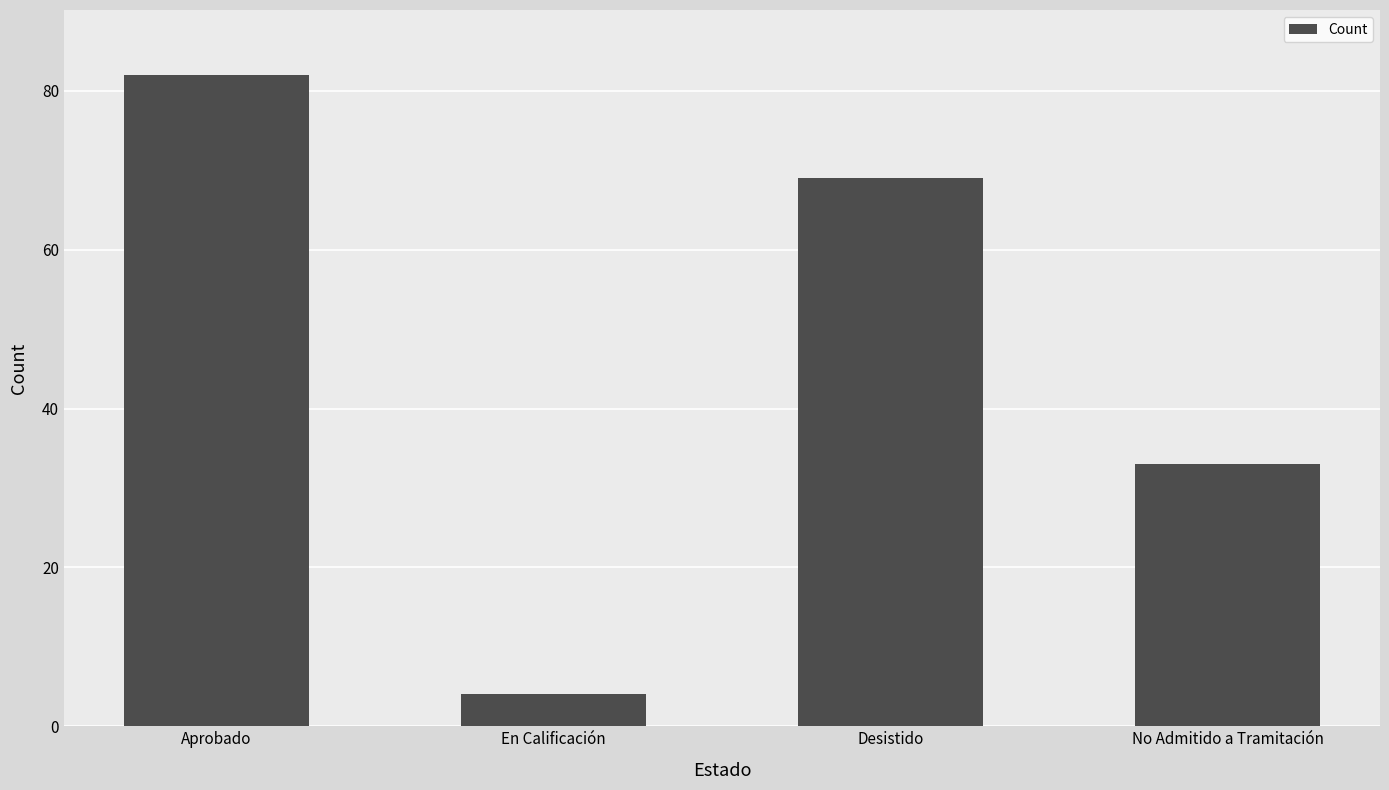

Are the bars grouped side by side (vs. stacked)?

No